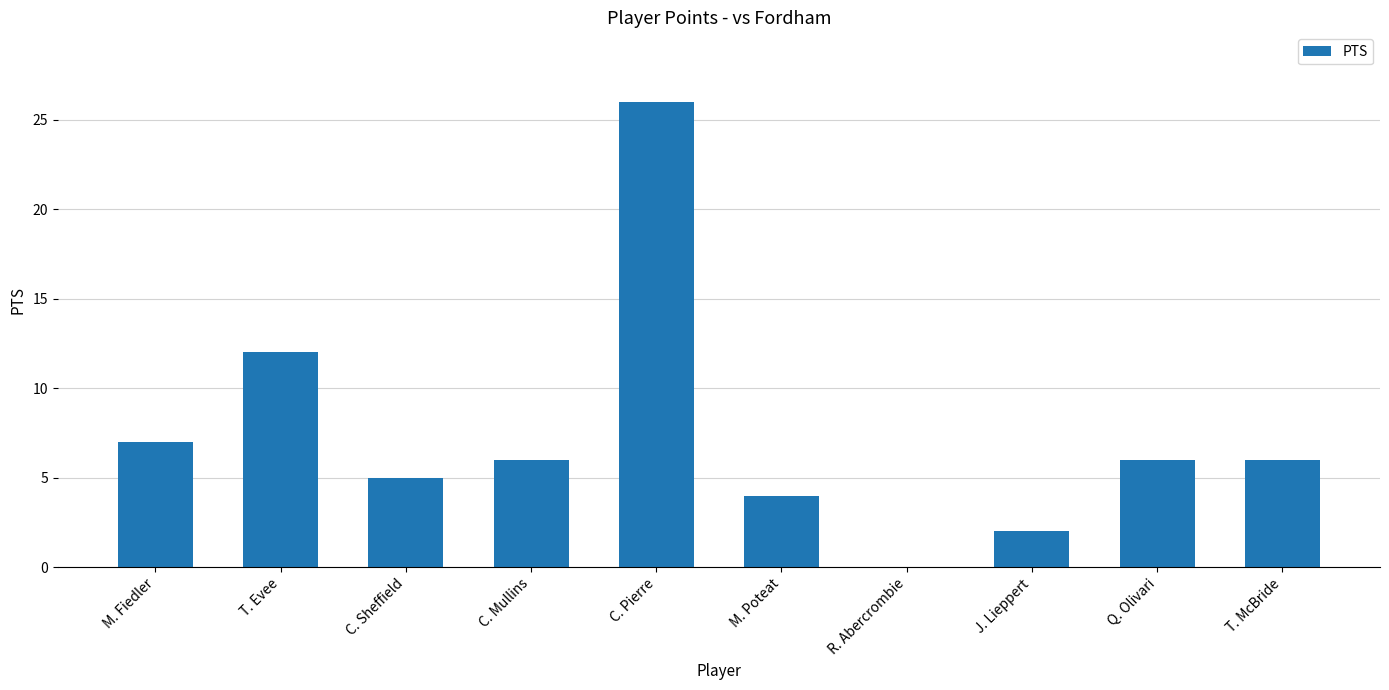

What is the ratio of the value at C. Mullins to the value at C. Sheffield?

1.2